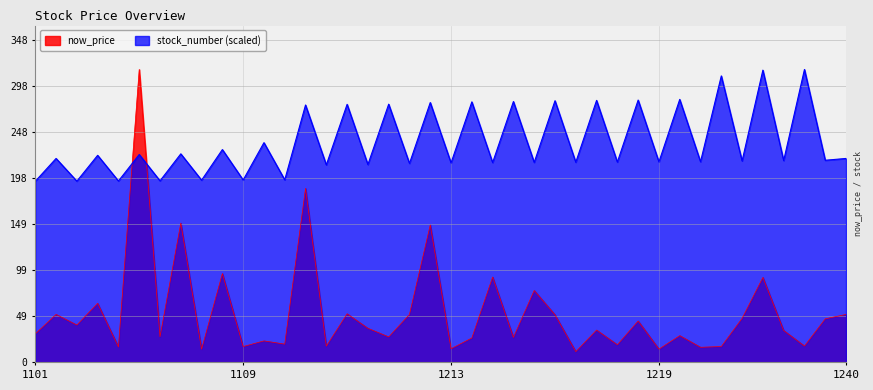

True or false: stock_number (scaled) has a value of 220.4 at 1240.

True